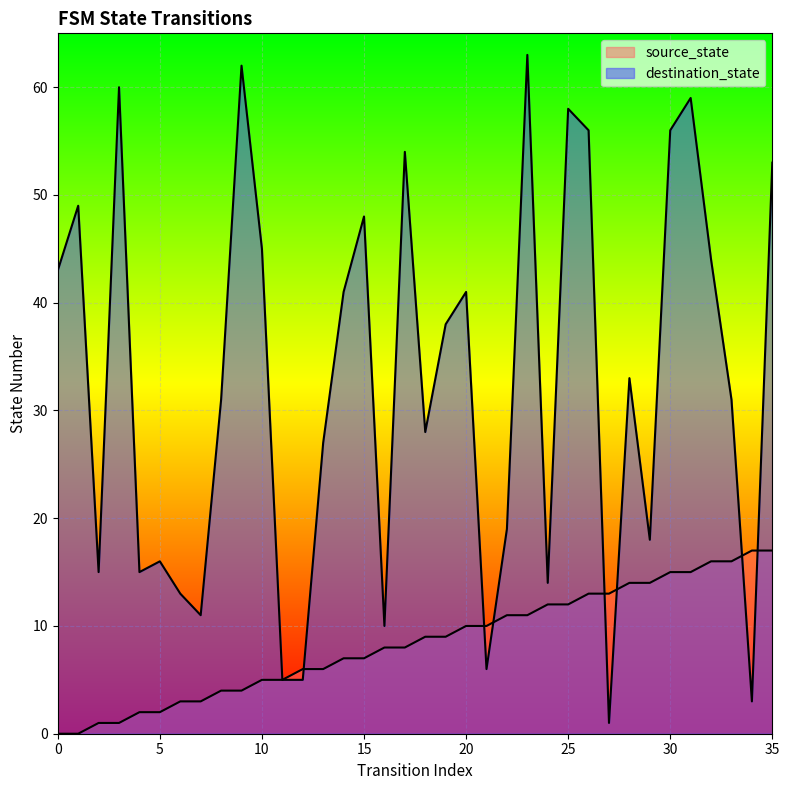

Is it true that destination_state equals 6 at 7?

False